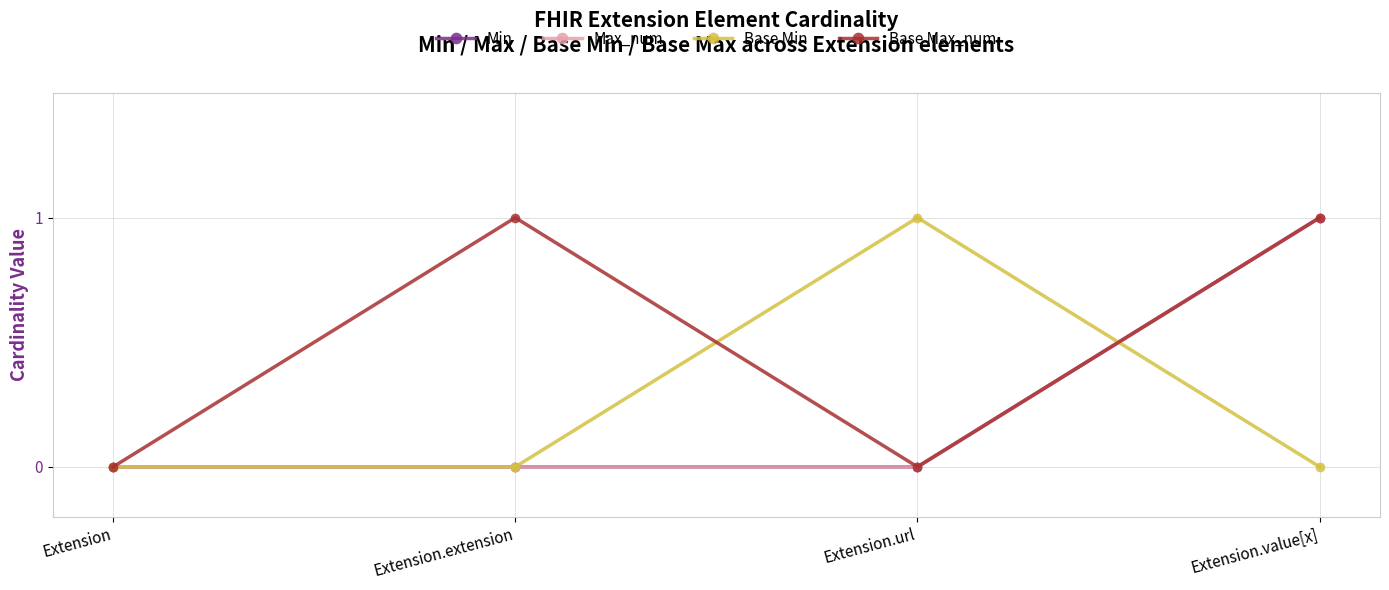

Is this an area chart (filled region under the line)?

No